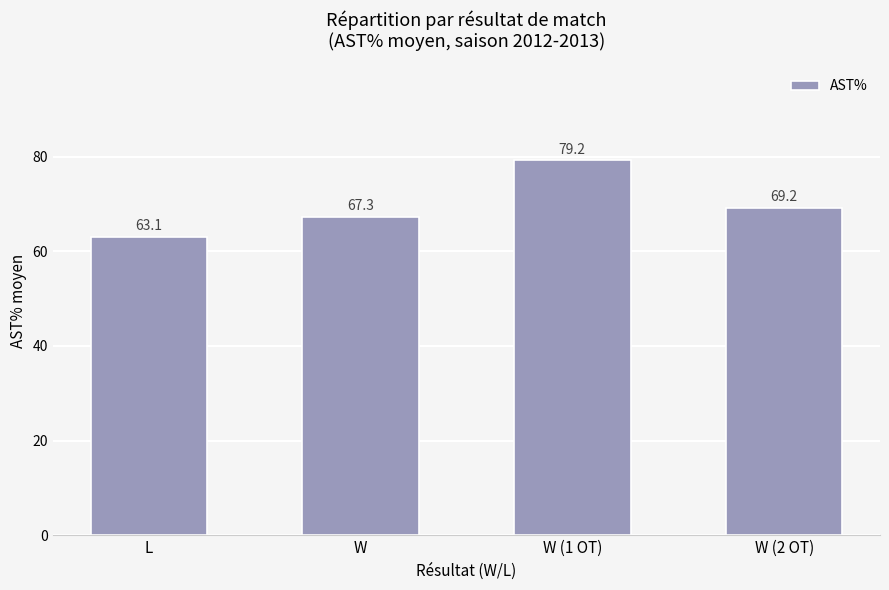

What is the label of the 1st bar from the left?

L